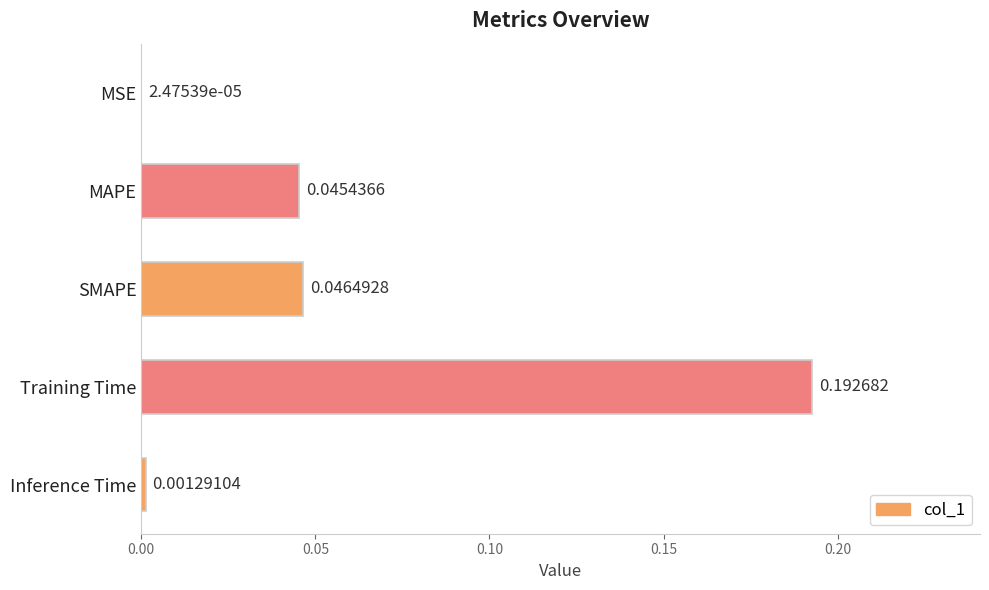

At which category does the chart reach its peak across all series?

Training Time